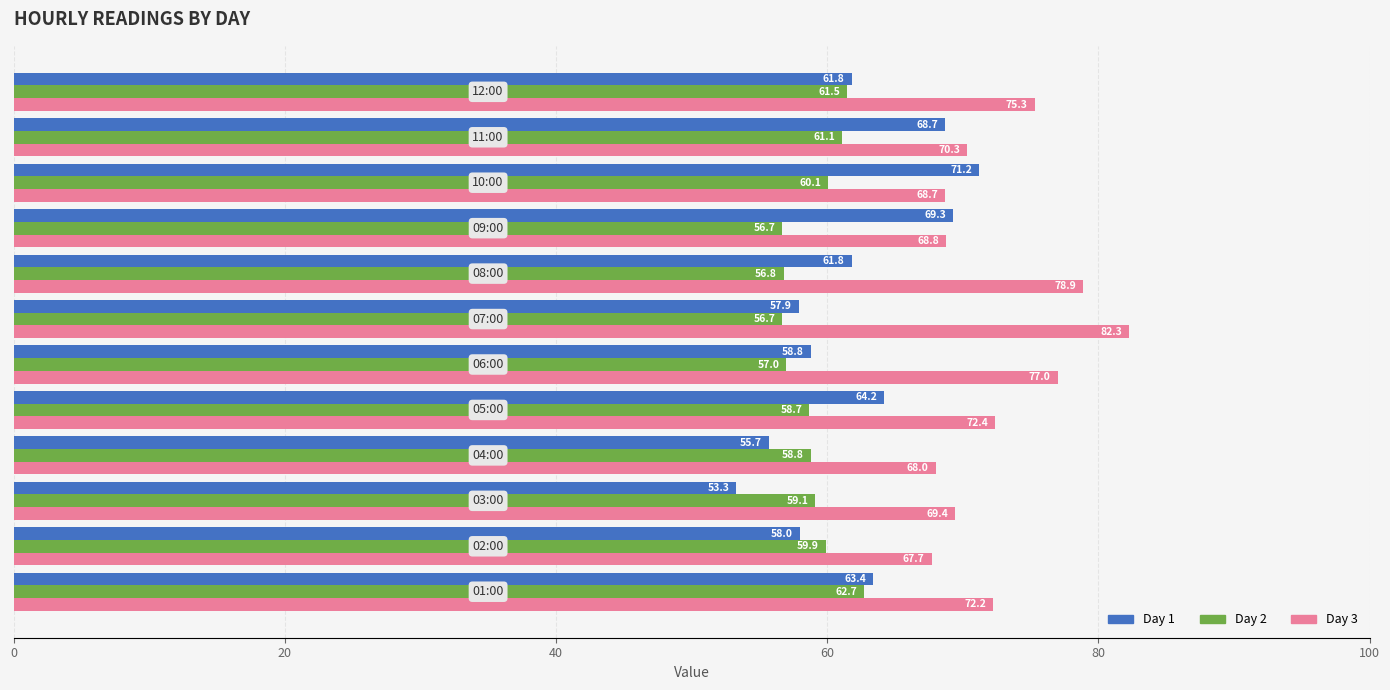

Rank the series by their average value, from lowest to highest.

Day 2, Day 1, Day 3